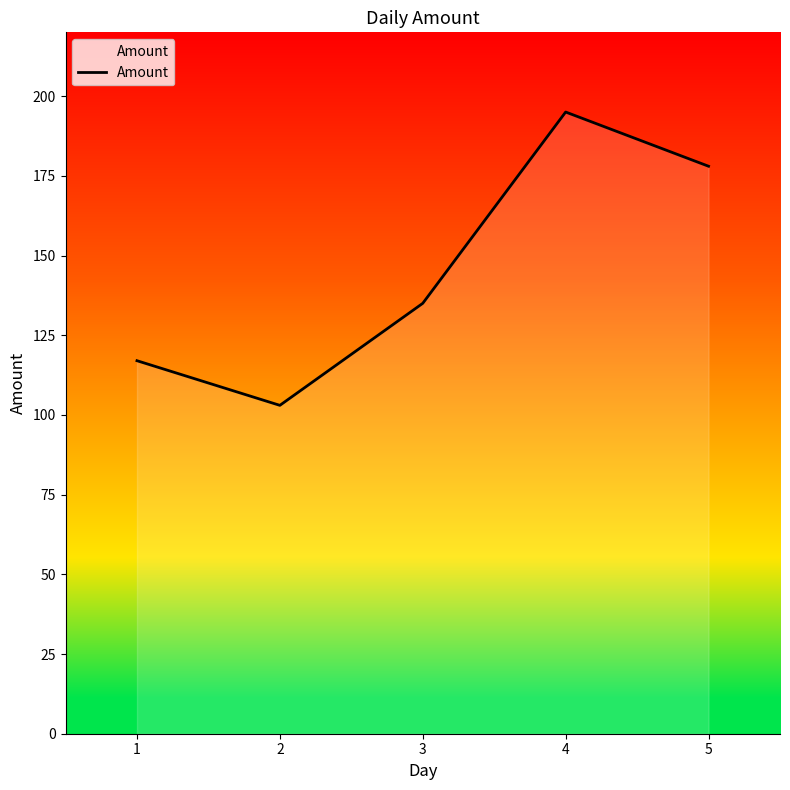

Count the values in the range 117 to 178.

3